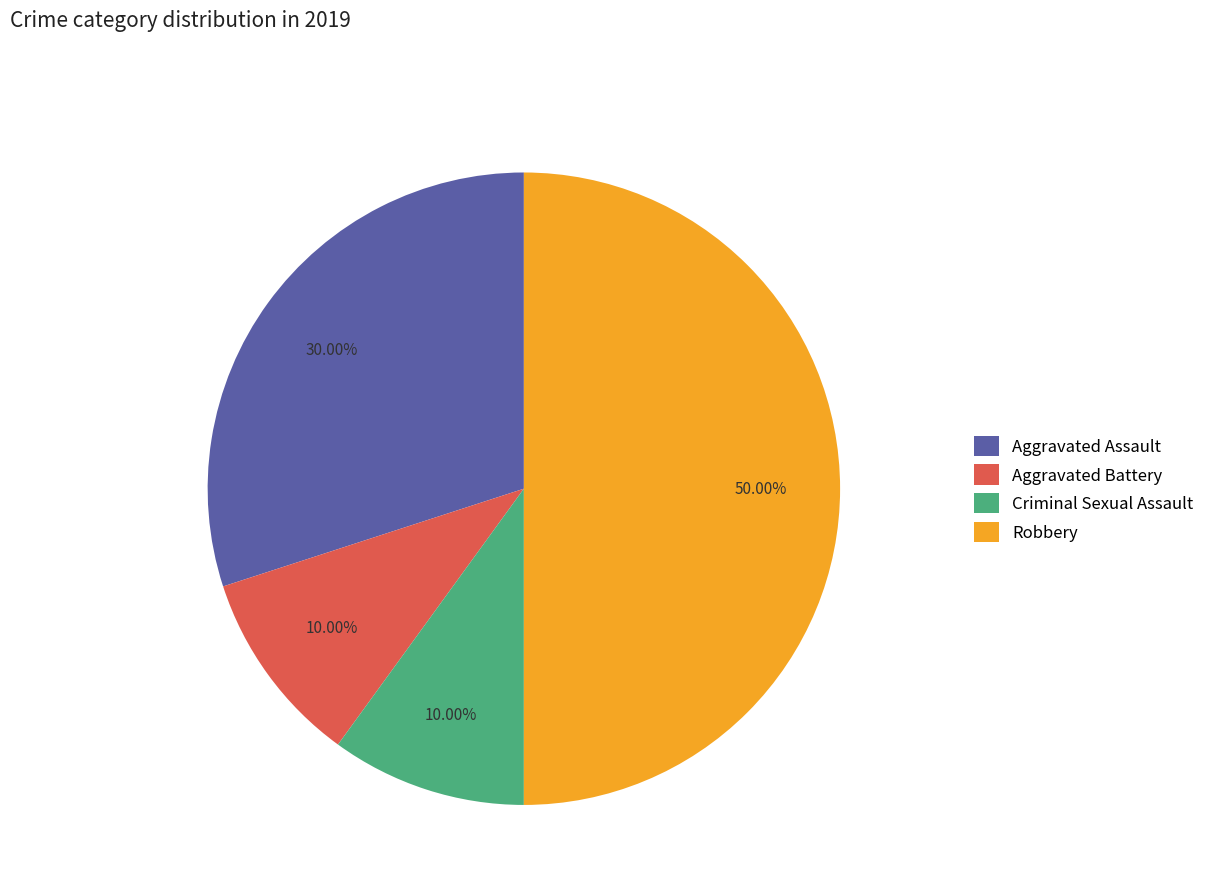

Is Aggravated Assault the majority of the pie?

No